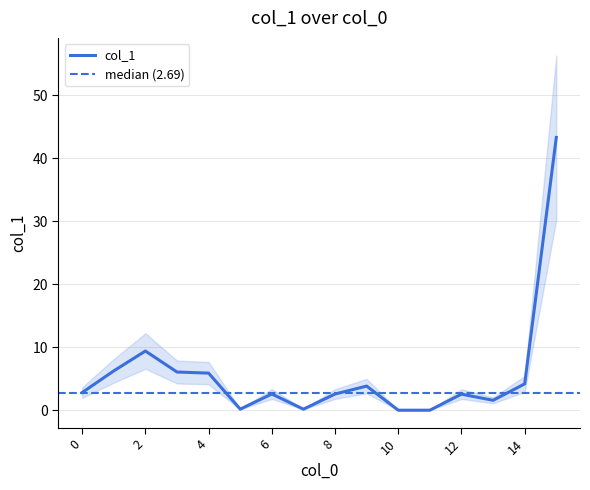

Does the chart display data point markers on the line(s)?

No